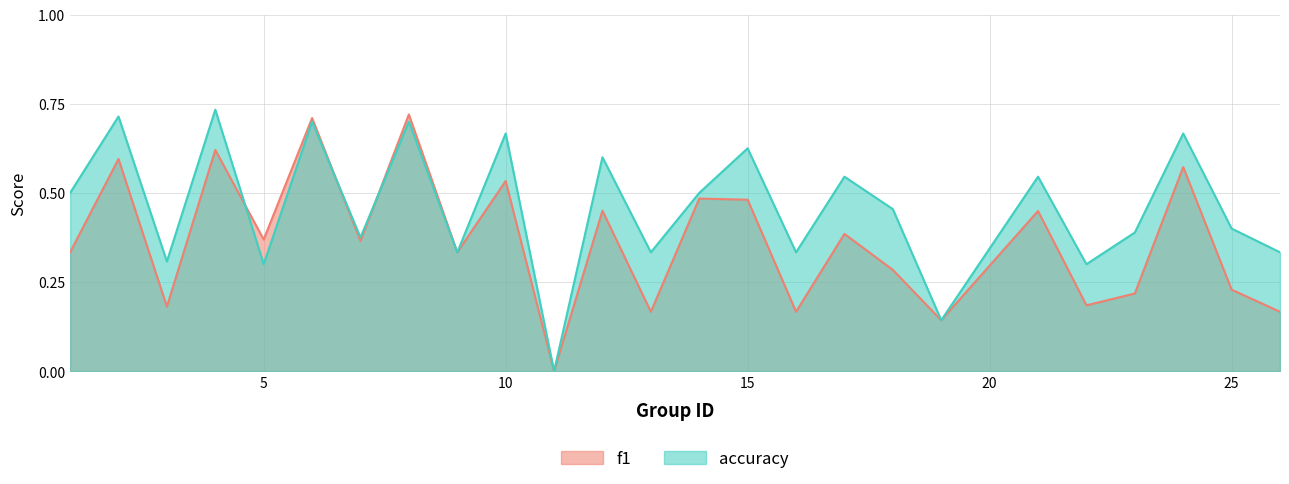

What is the value of the f1 point at the 8th from the left?

0.7